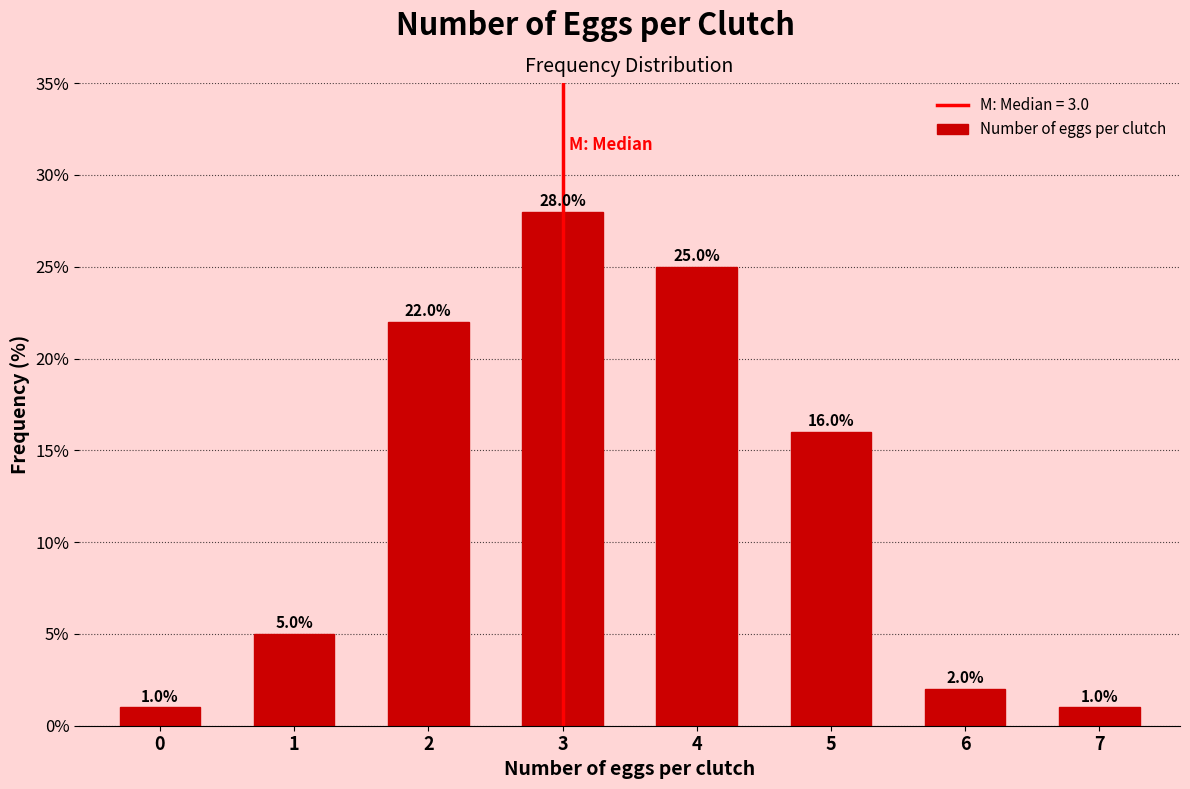

Reading left to right, what are all the values shown in this chart?

0=1.0	1=5.0	2=22.0	3=28.0	4=25.0	5=16.0	6=2.0	7=1.0